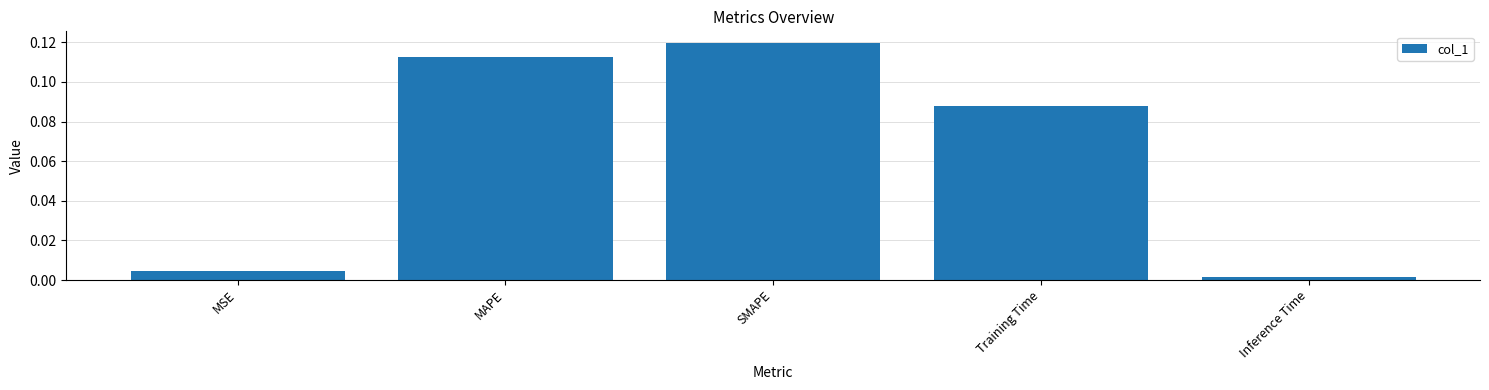

Are the bars grouped side by side (vs. stacked)?

No